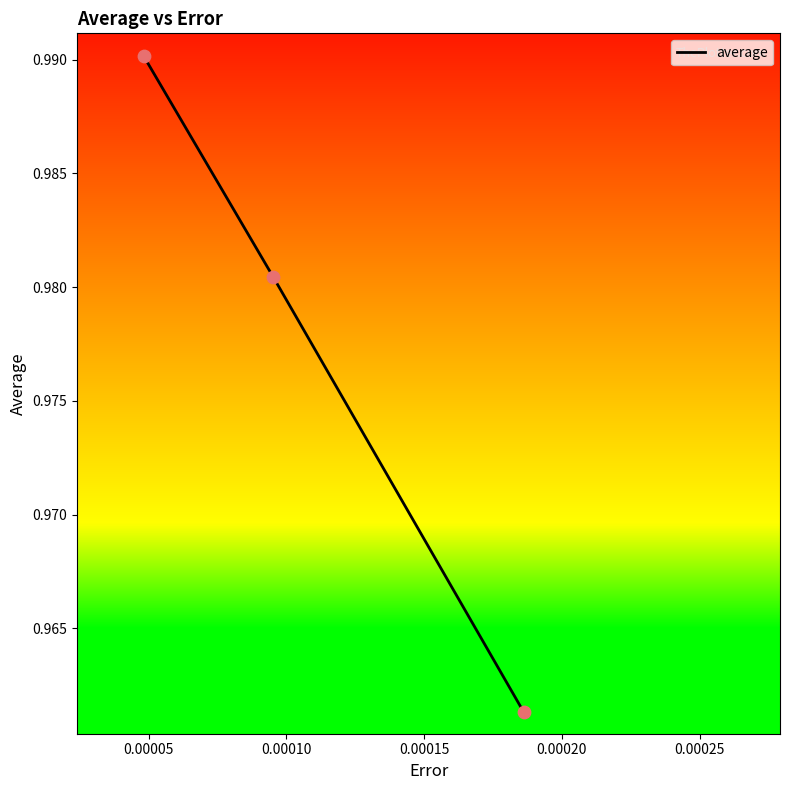

Count the values in the range 0 to 1.

3